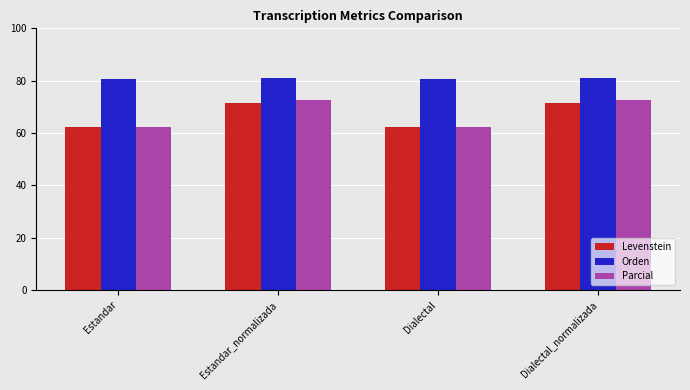

What value does the Levenstein series have at Dialectal?

62.2